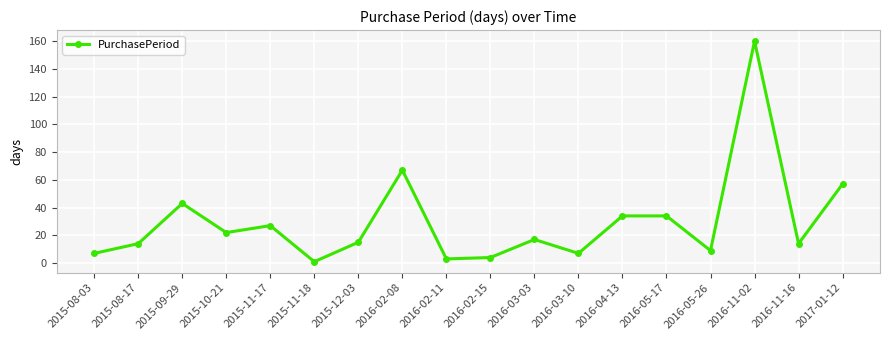

The chart shows a value of 22 at 2015-10-21. True or false?

True